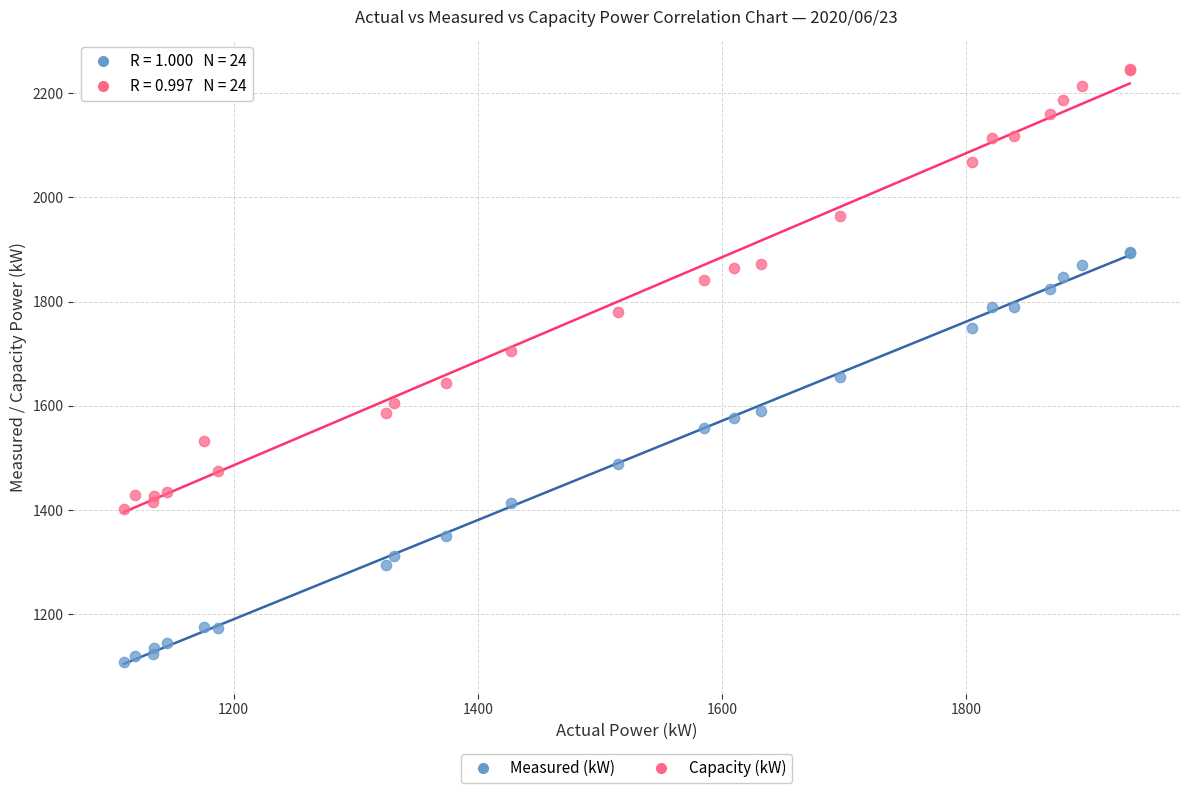

Which series reaches the maximum Y coordinate?

Capacity (kW)